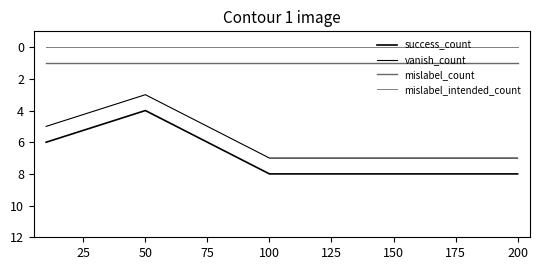

Does the chart display data point markers on the line(s)?

No